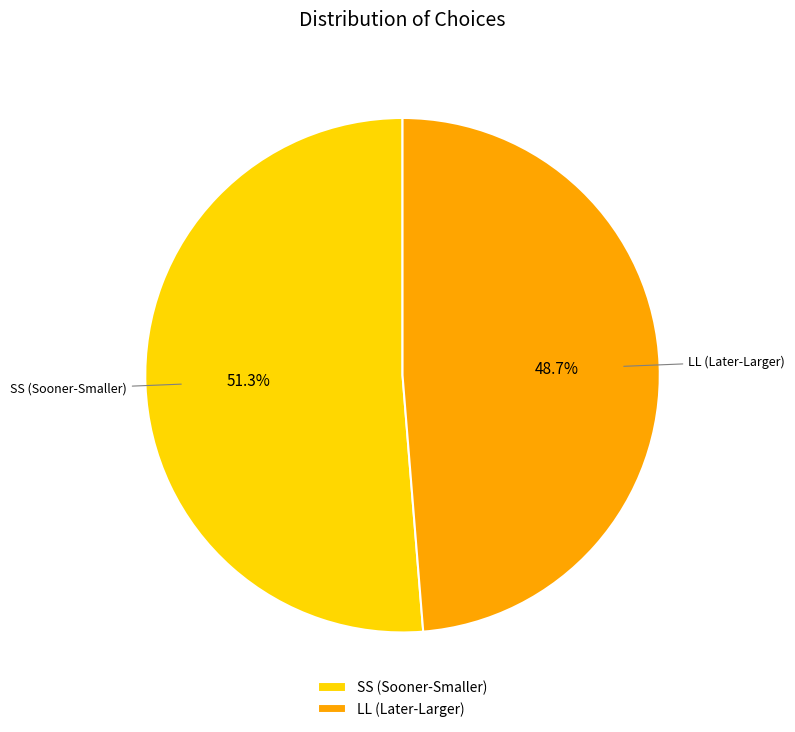

Do SS and LL together represent more than half of the pie?

Yes